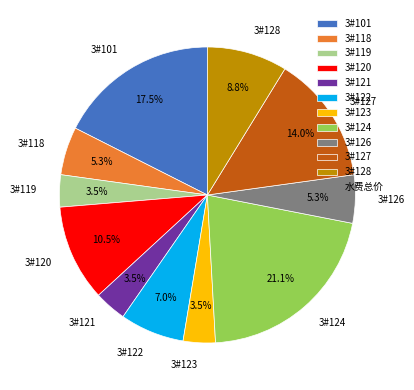

What is the largest slice in the pie chart?

3#124